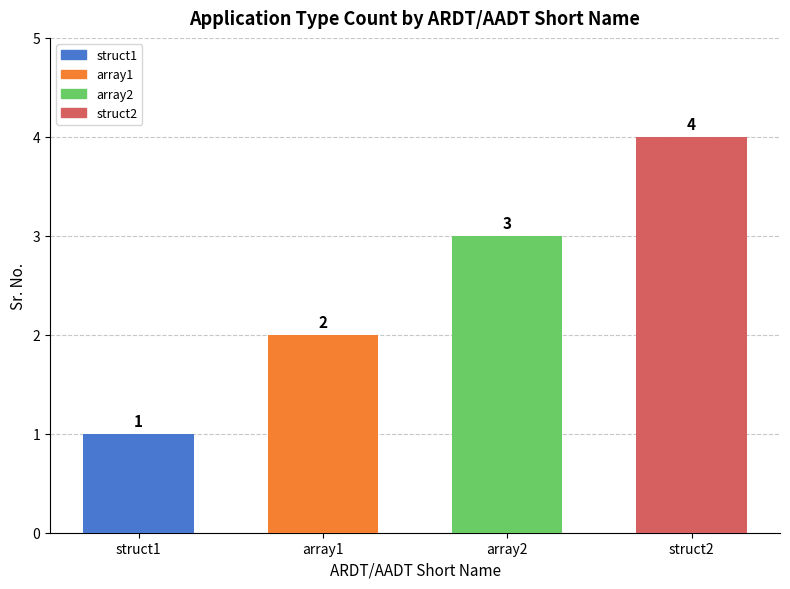

What is the change in value from struct1 to array2?

+2